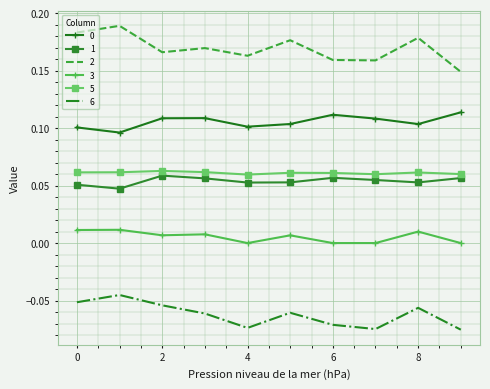

At how many categories does at least one series exceed 0?

10